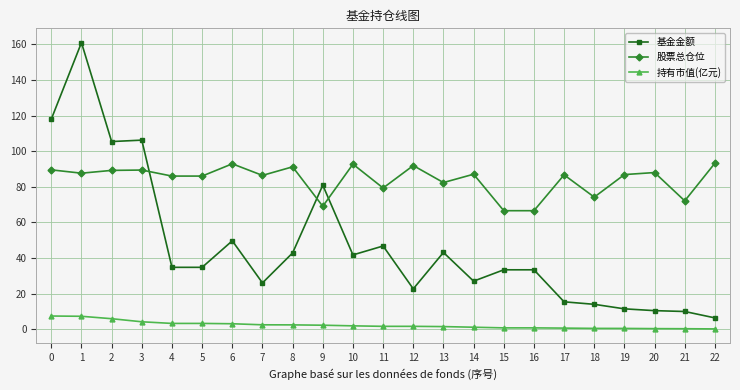

Rank the series at 11 from highest to lowest value.

股票总仓位, 基金金额, 持有市值(亿元)